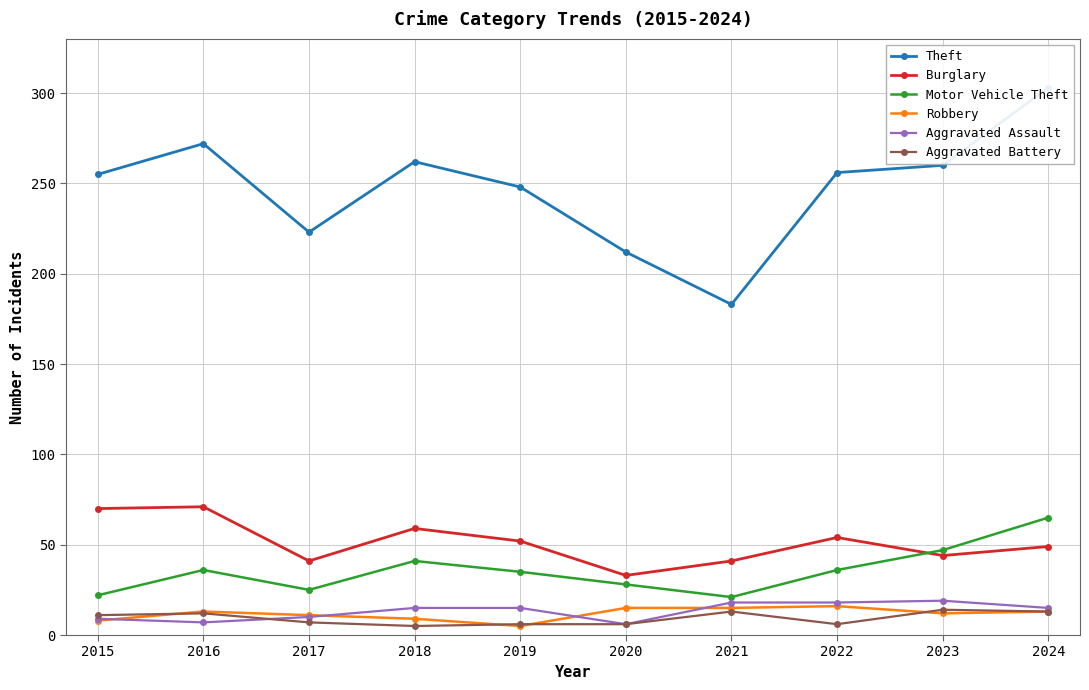

Reading right to left, what are all the values shown in this chart?

Theft: 2024=303	2023=260	2022=256	2021=183	2020=212	2019=248	2018=262	2017=223	2016=272	2015=255
Burglary: 2024=49	2023=44	2022=54	2021=41	2020=33	2019=52	2018=59	2017=41	2016=71	2015=70
Motor Vehicle Theft: 2024=65	2023=47	2022=36	2021=21	2020=28	2019=35	2018=41	2017=25	2016=36	2015=22
Robbery: 2024=13	2023=12	2022=16	2021=15	2020=15	2019=5	2018=9	2017=11	2016=13	2015=8
Aggravated Assault: 2024=15	2023=19	2022=18	2021=18	2020=6	2019=15	2018=15	2017=10	2016=7	2015=9
Aggravated Battery: 2024=13	2023=14	2022=6	2021=13	2020=6	2019=6	2018=5	2017=7	2016=12	2015=11